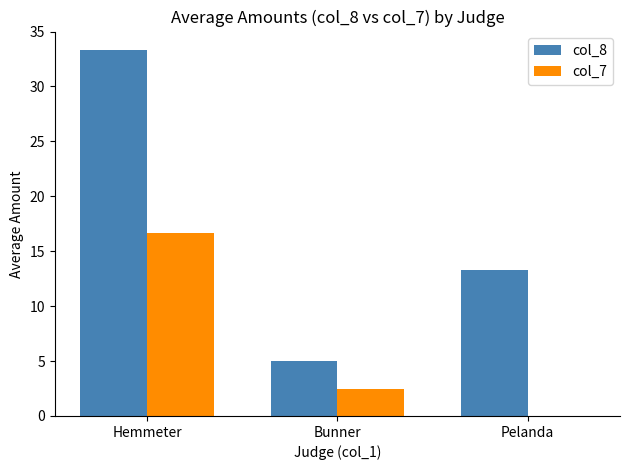

Is it true that col_8 equals 13.3 at Pelanda?

True